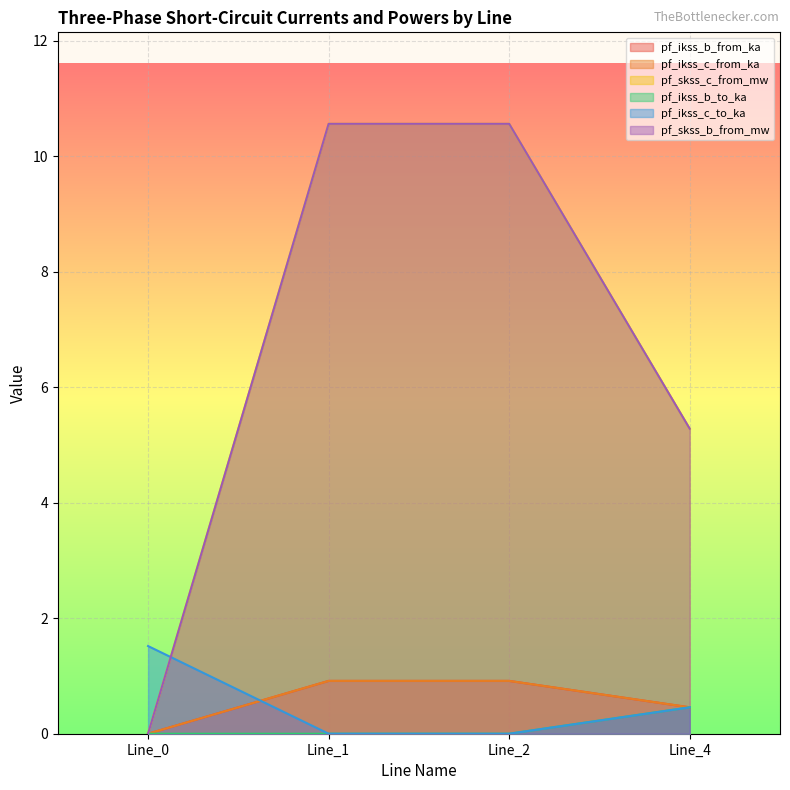

Which category has the lowest value across all series?

Line_0